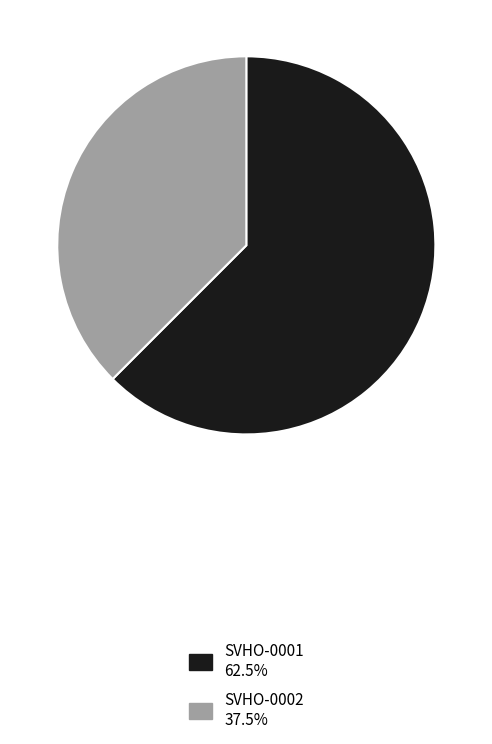

Count the number of slices in the pie.

2